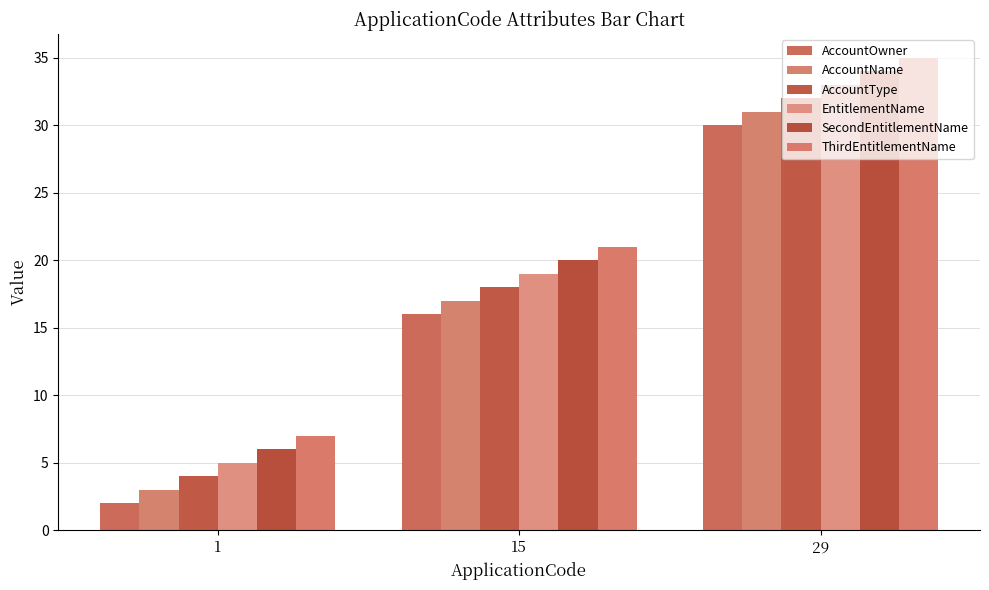

What is the total value across all series at 1?

27